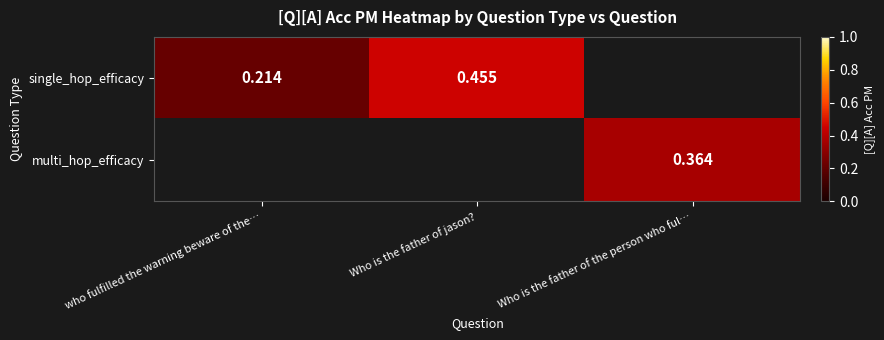

Is the value of multi_hop_efficacy at Who is the father of the person who ful… greater than the value of single_hop_efficacy at who fulfilled the warning beware of the…?

Yes